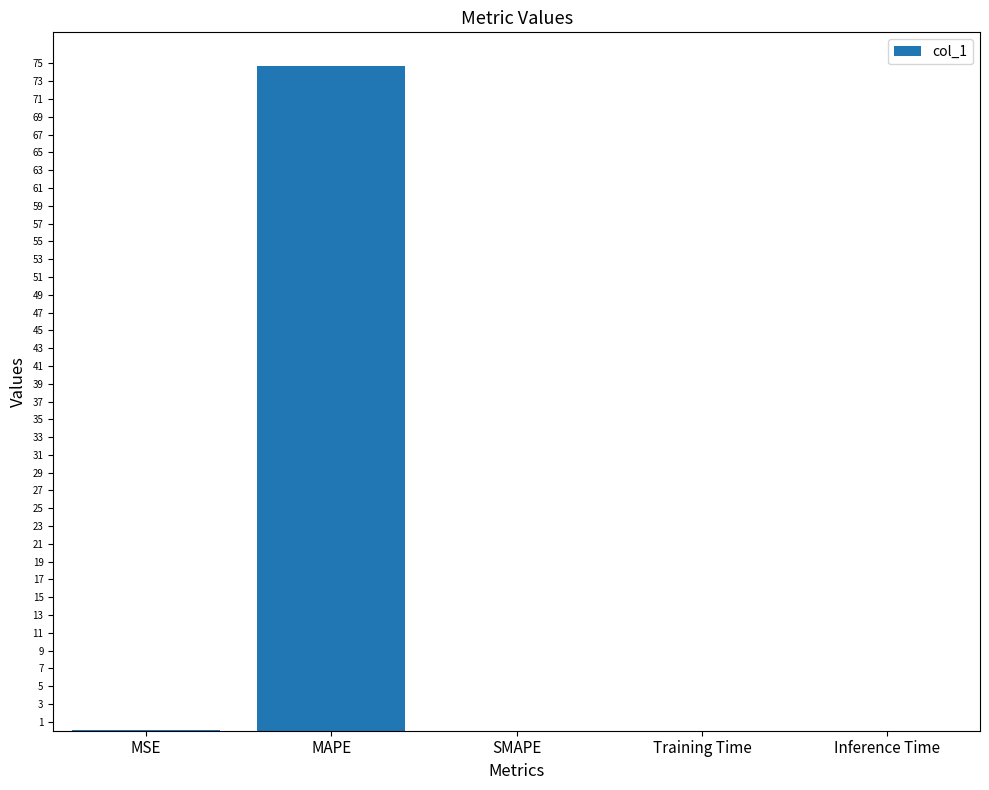

What is the sum of all values?

74.8